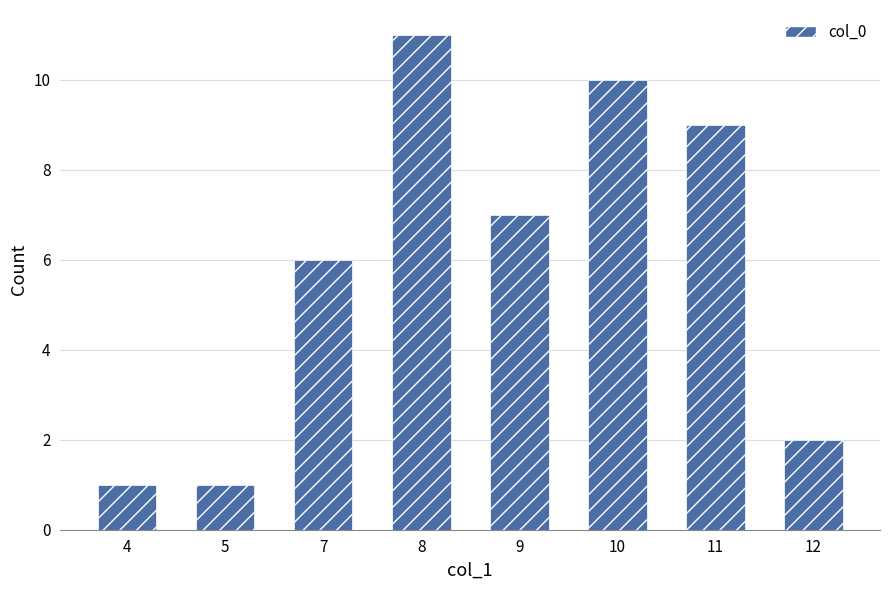

What is the maximum value shown in the chart?

11